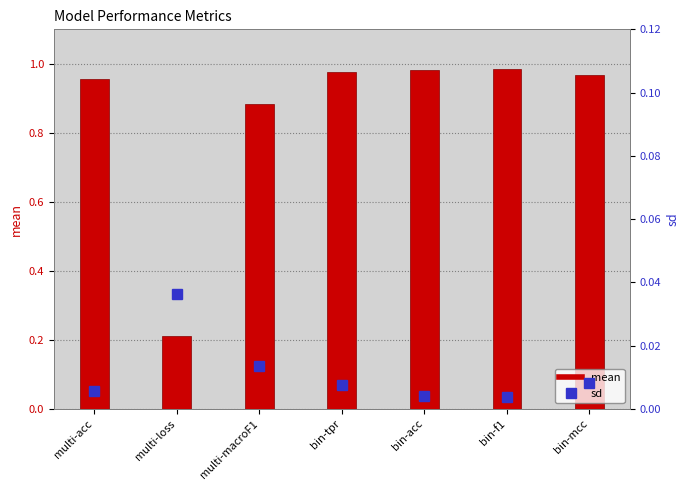

Is it true that mean equals 0.9 at multi-macroF1?

True